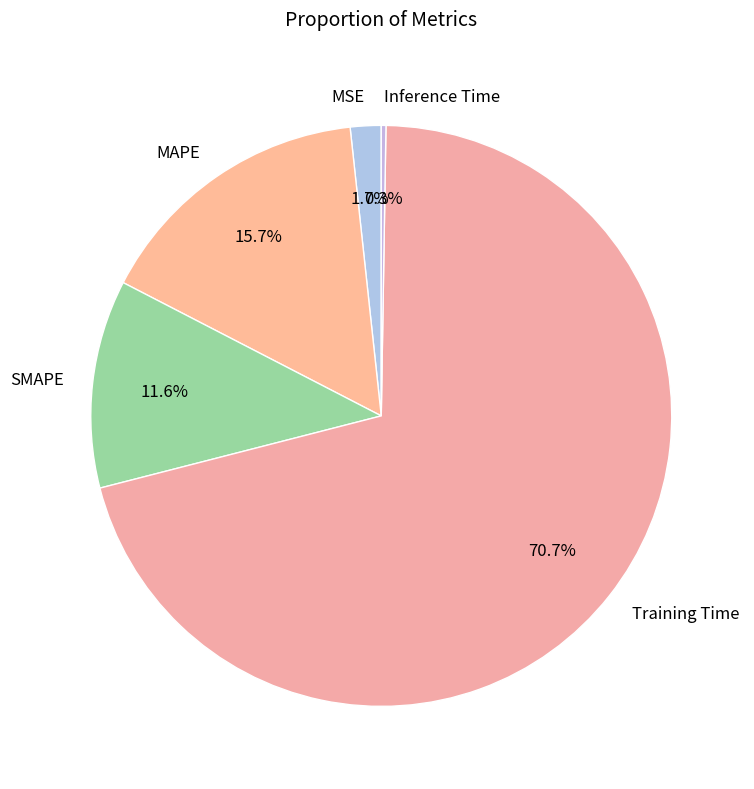

Which has a higher value, SMAPE or Training Time?

Training Time